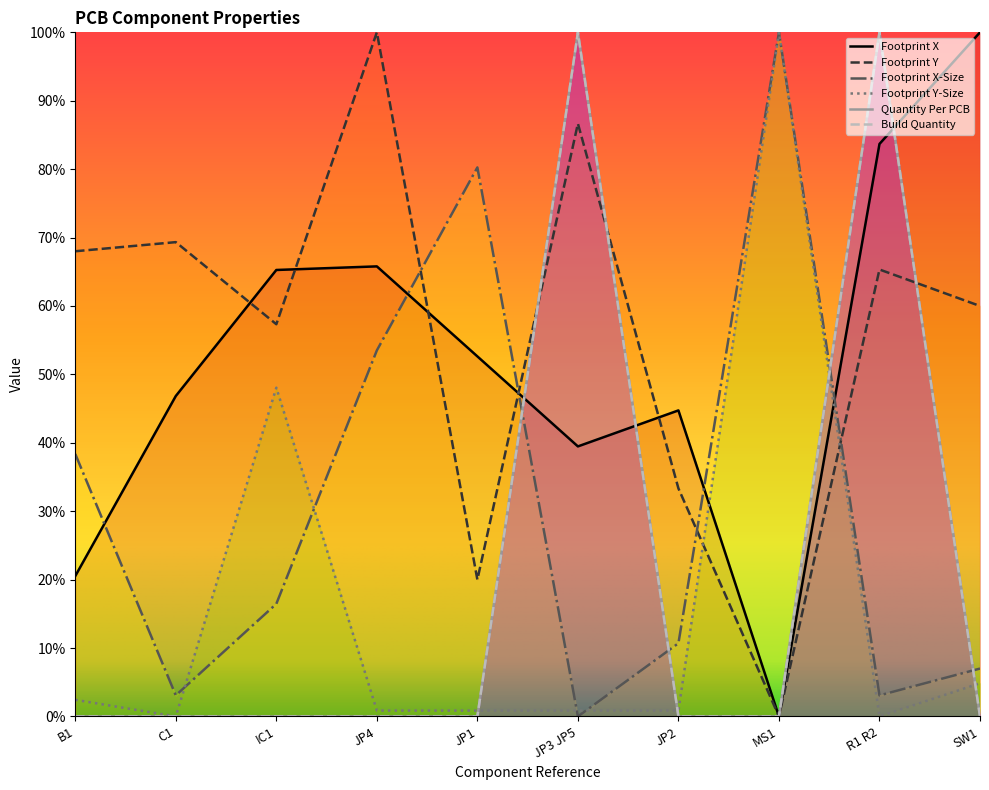

How many lines are shown in the chart?

6